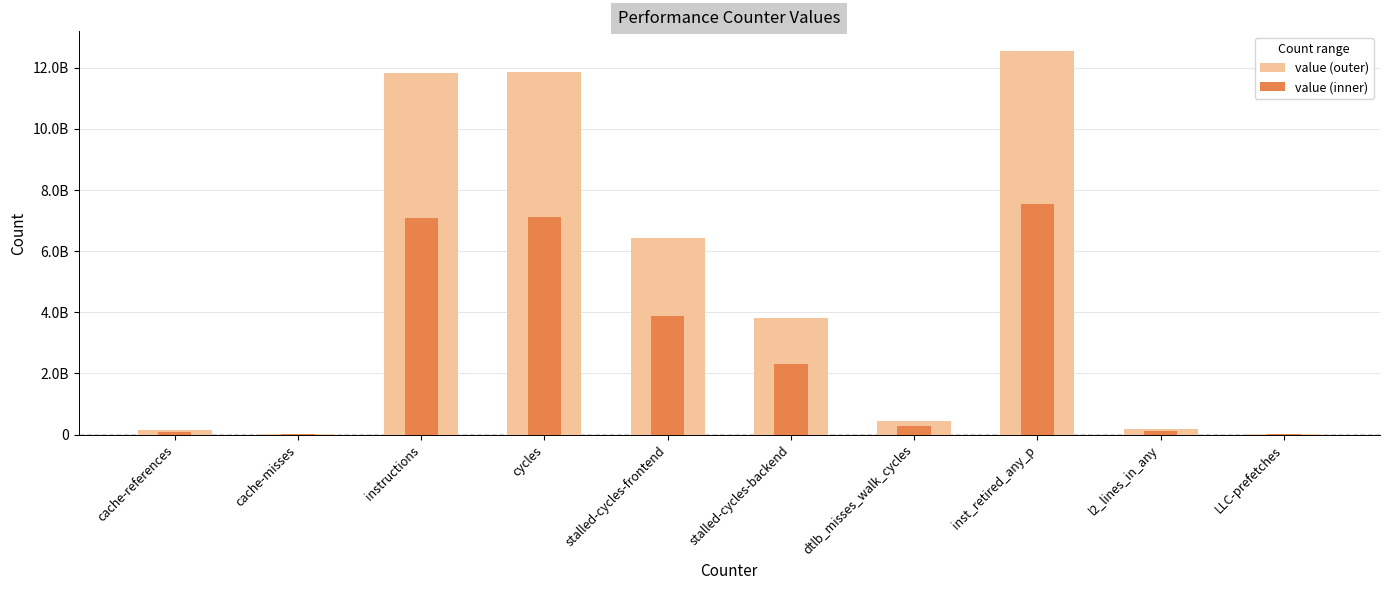

What is the difference between the second highest and second lowest values in the value (outer) series?

11843703177.0